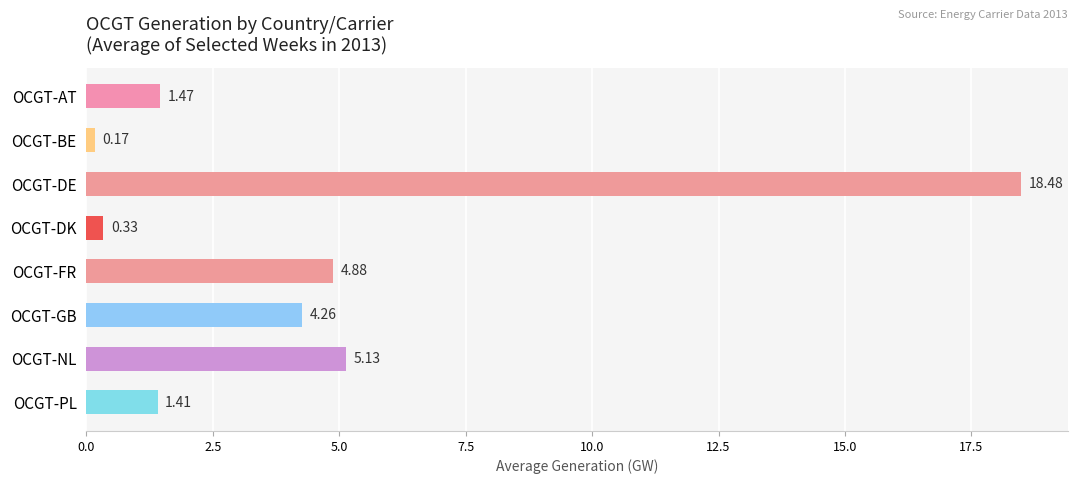

Between OCGT-AT and OCGT-PL, which is larger?

OCGT-AT